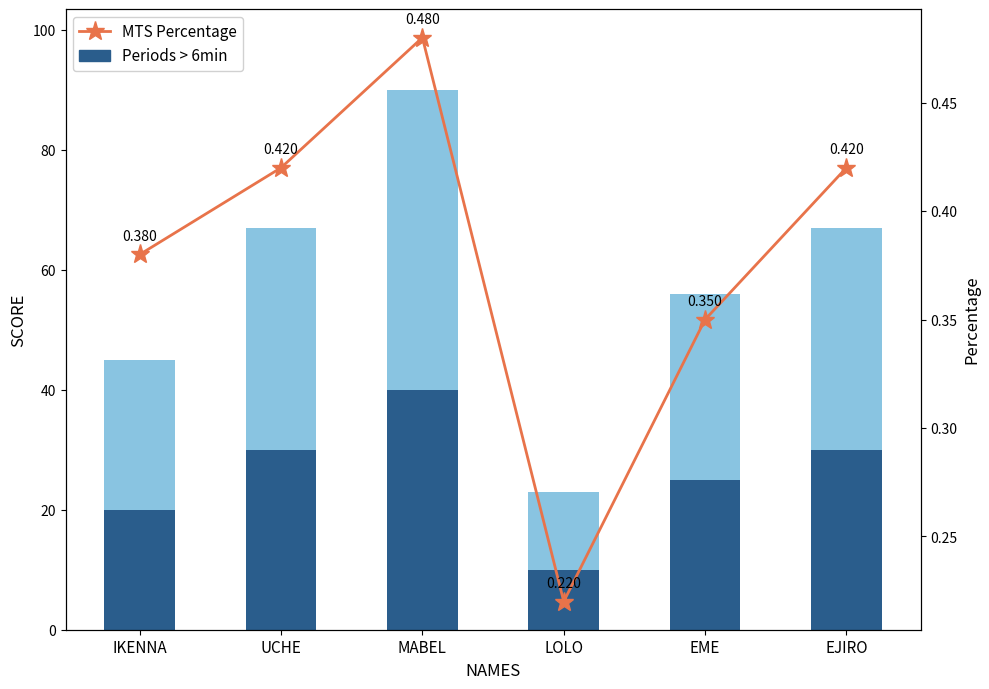

Reading left to right, extract all data points from this chart.

Periods > 6min: IKENNA=20.0	UCHE=30.0	MABEL=40.0	LOLO=10.0	EME=25.0	EJIRO=30.0
SCORE (light): IKENNA=25.0	UCHE=37.0	MABEL=50.0	LOLO=13.0	EME=31.0	EJIRO=37.0
MTS Percentage: IKENNA=0.4	UCHE=0.4	MABEL=0.5	LOLO=0.2	EME=0.3	EJIRO=0.4